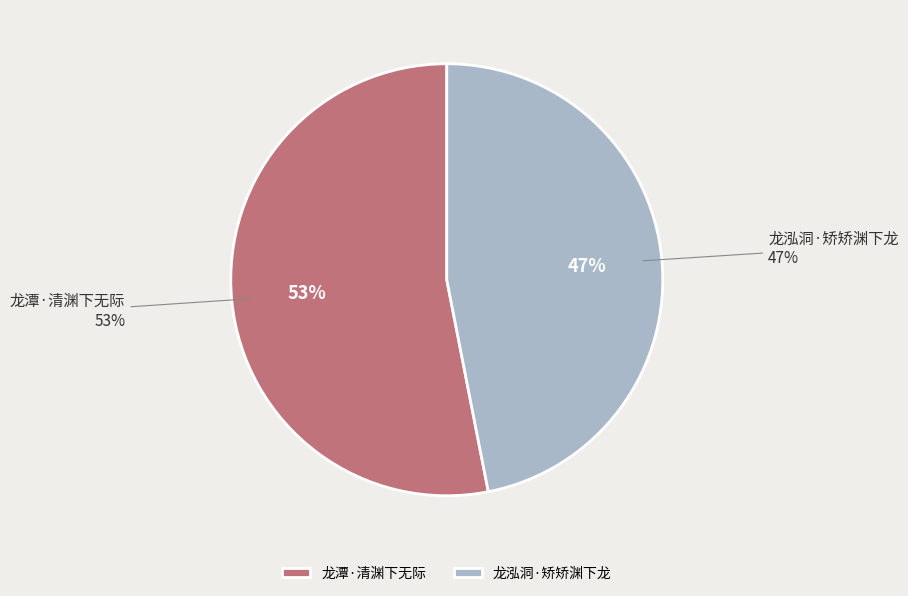

To the nearest percent, what is the combined percentage of 龙潭·清渊下无际 and 龙泓洞·矫矫渊下龙?

100%